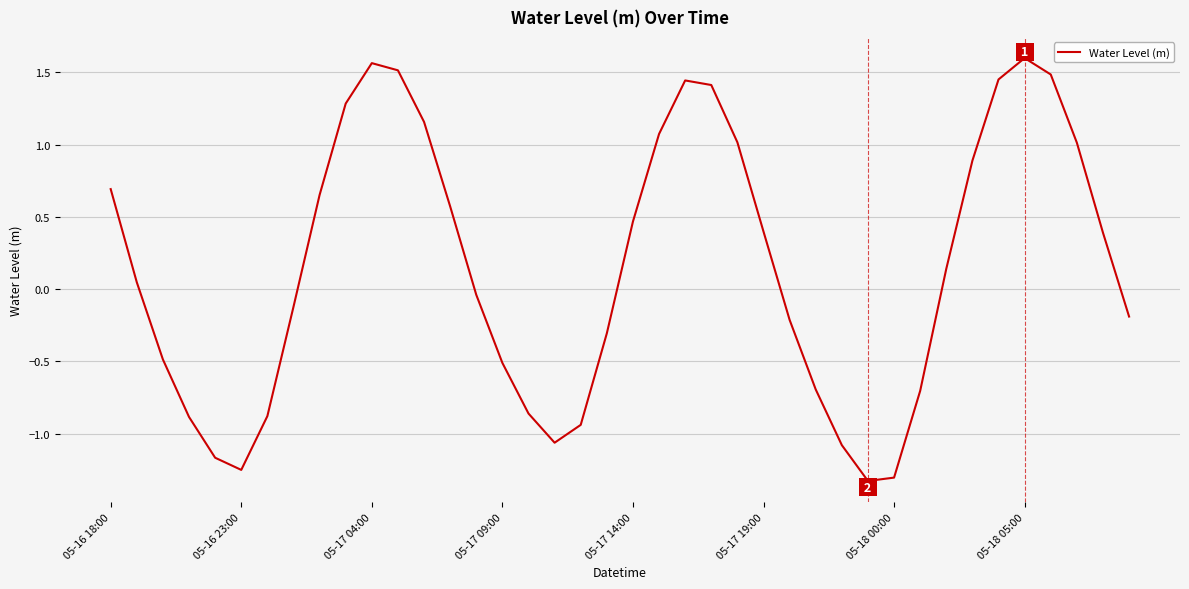

What is the difference between the maximum and minimum values?

2.9